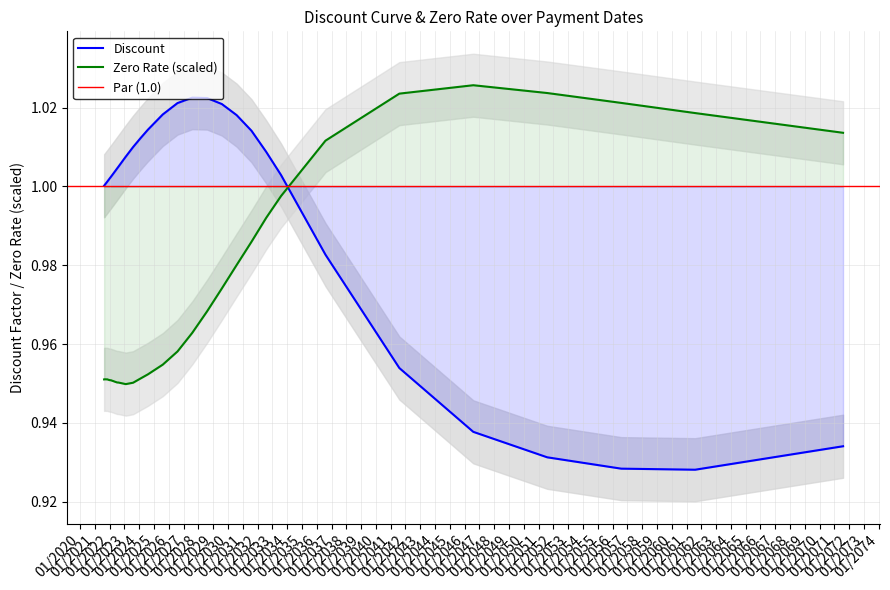

What is the sum of all Discount values?

32.8